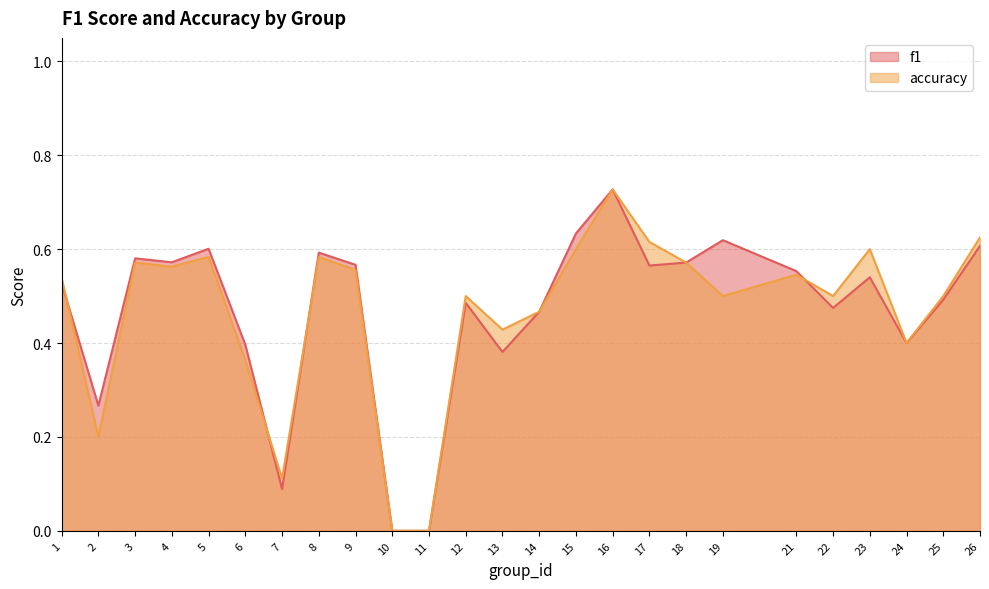

Which series has the widest spread of values?

f1